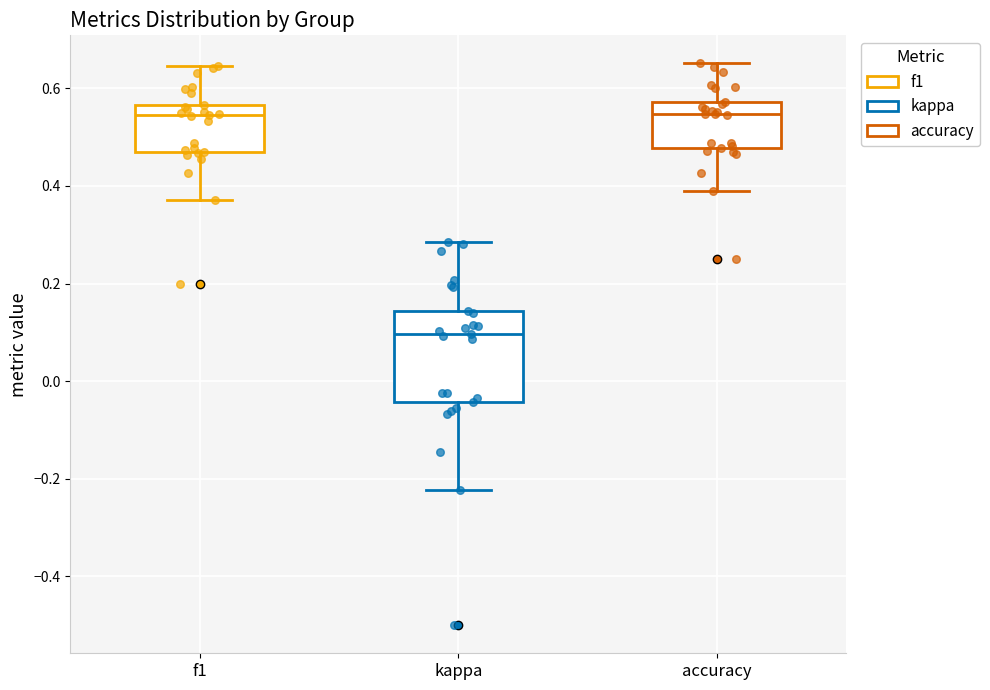

Reading left to right, read every box against the y-axis: the position of its median line, the range the box covers, and the ends of its whiskers. The values are not printed on the chart, so give them approximately, as read against the axis.

f1: median 0.54, box 0.48 to 0.56, whiskers 0.38 to 0.64
kappa: median 0.10, box -0.04 to 0.14, whiskers -0.22 to 0.28
accuracy: median 0.54, box 0.48 to 0.58, whiskers 0.38 to 0.66